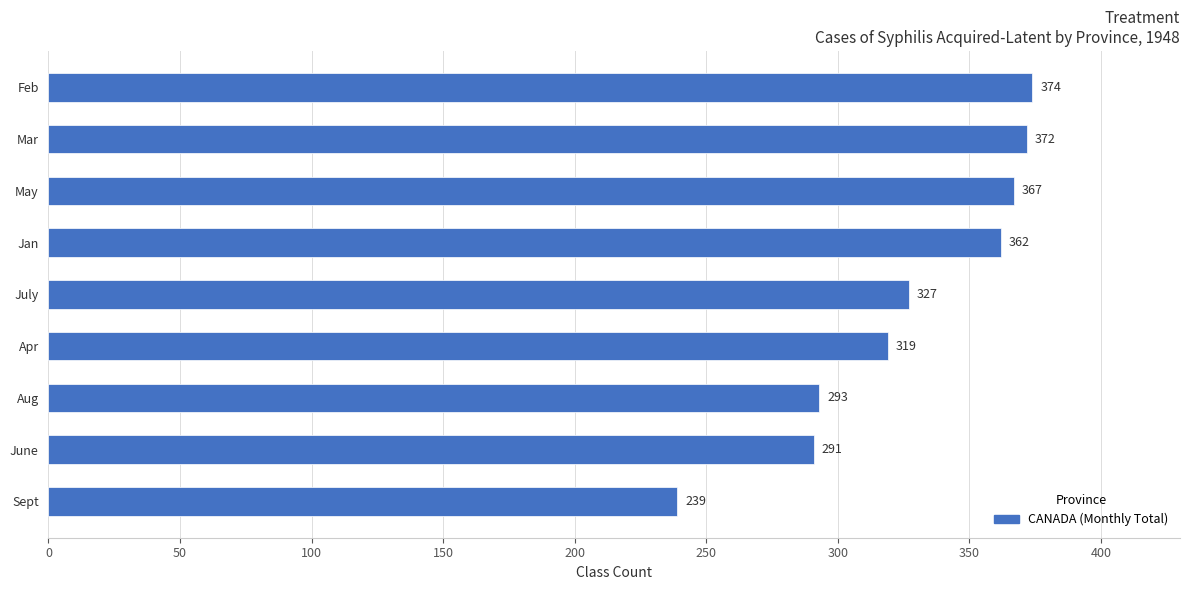

What is the change in value from Jan to May?

+5